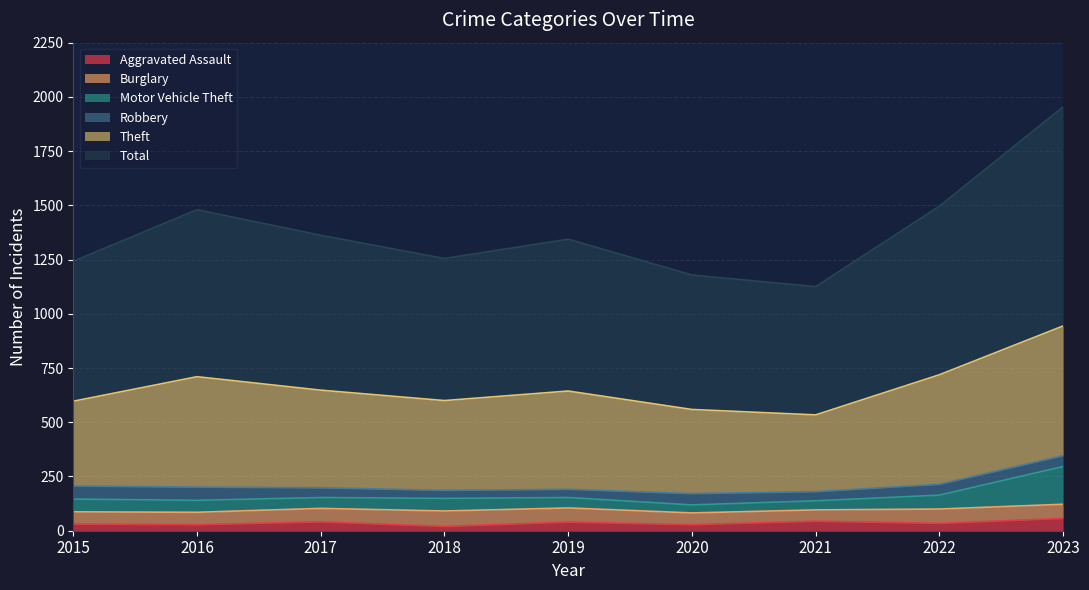

At which category is the sum across all series the highest?

2023